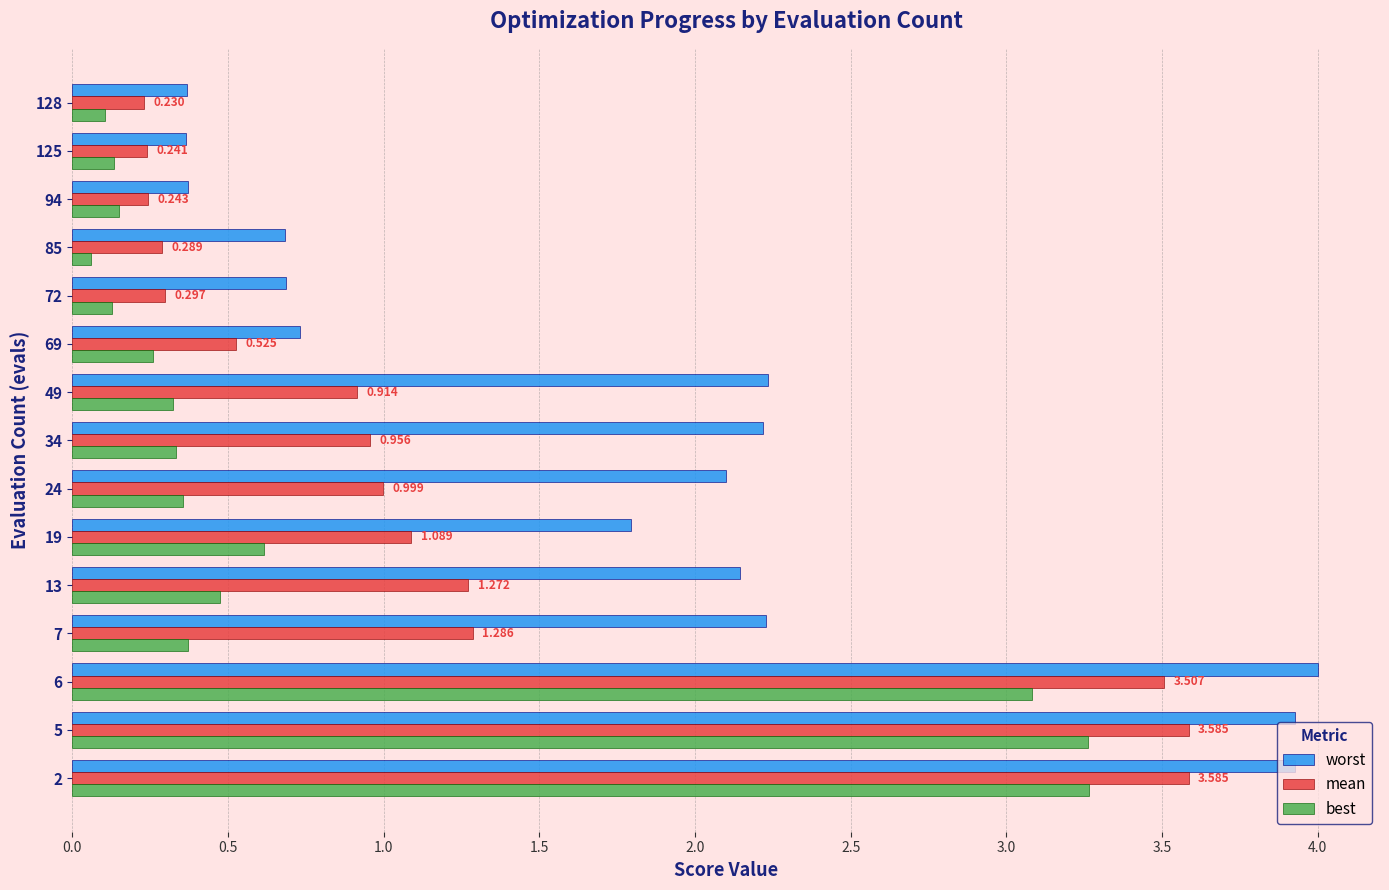

Which series has the largest total across all categories?

worst